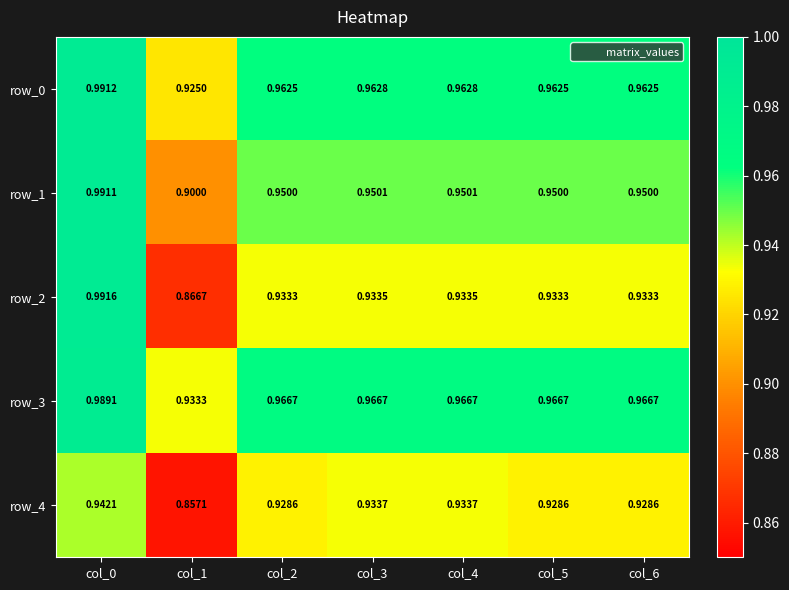

Between col_1 and col_4, which series saw the biggest shift?

row_4